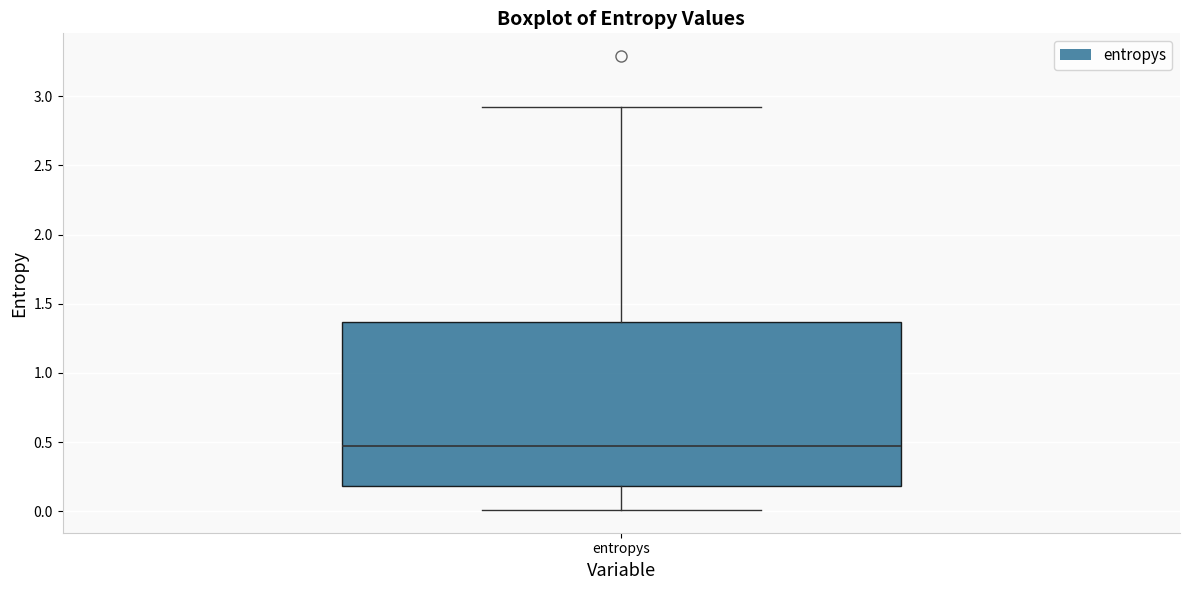

Transcribe this box plot: give where the median line is, the range the box spans, and where the two whiskers end, as read against the y-axis. The values are not printed on the chart, so give them approximately, as read against the axis.

median 0.45, box 0.20 to 1.35, whiskers 0.00 to 2.90